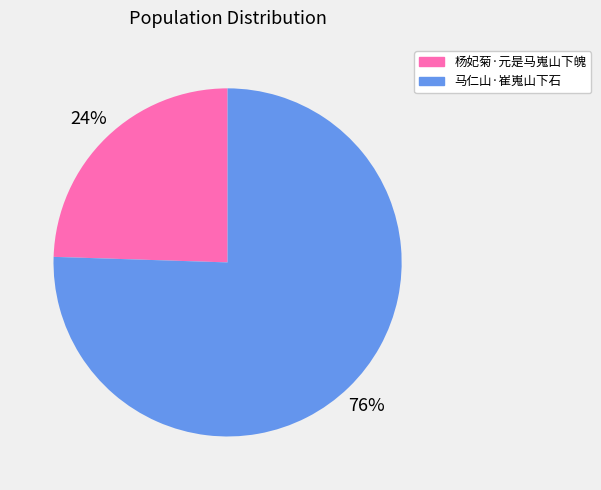

What percentage is the 杨妃菊·元是马嵬山下魄 slice, to the nearest percent?

24%